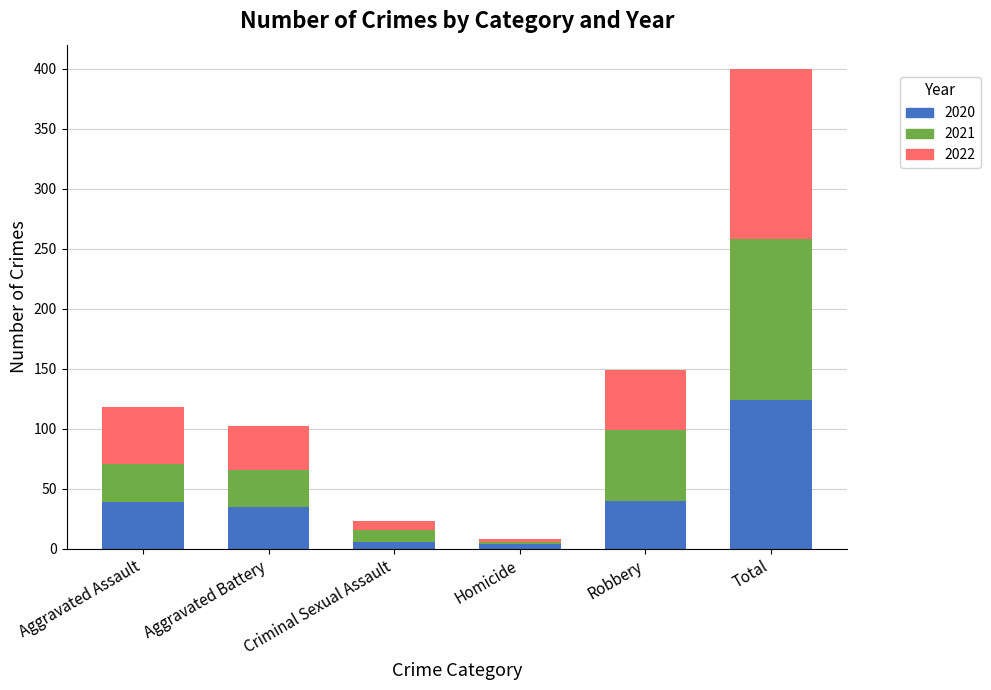

What is the average value of the 2020 series?

41